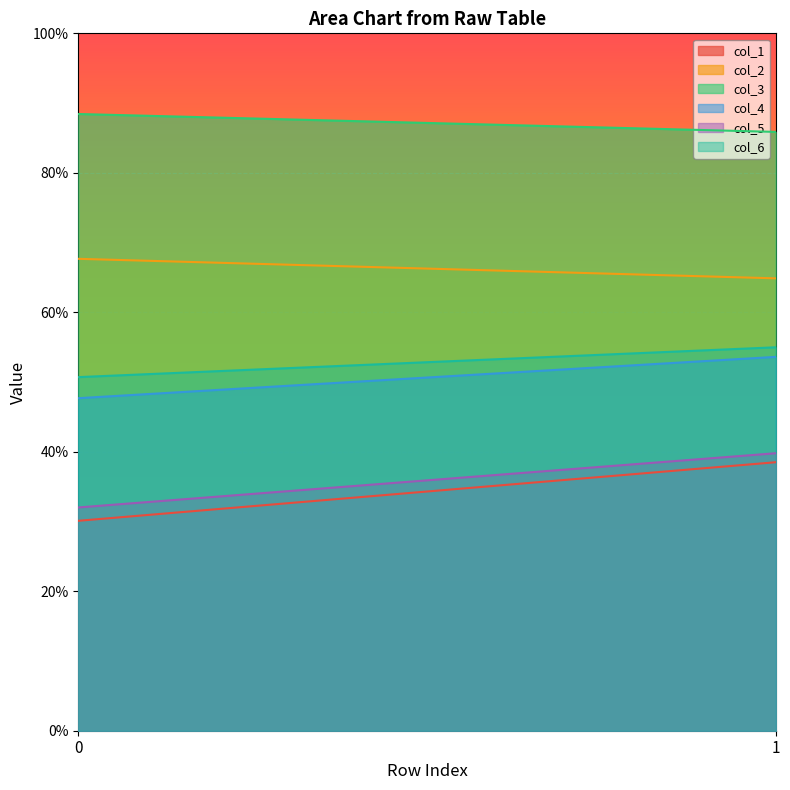

At which category is the sum across all series the highest?

1